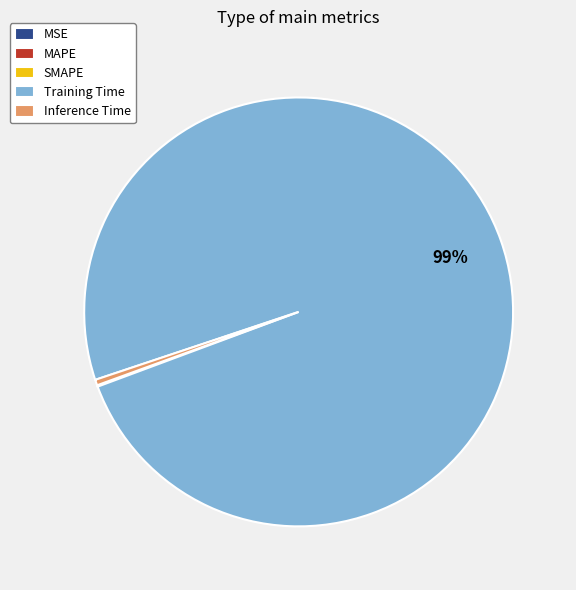

To the nearest percent, what is the average slice percentage?

20%